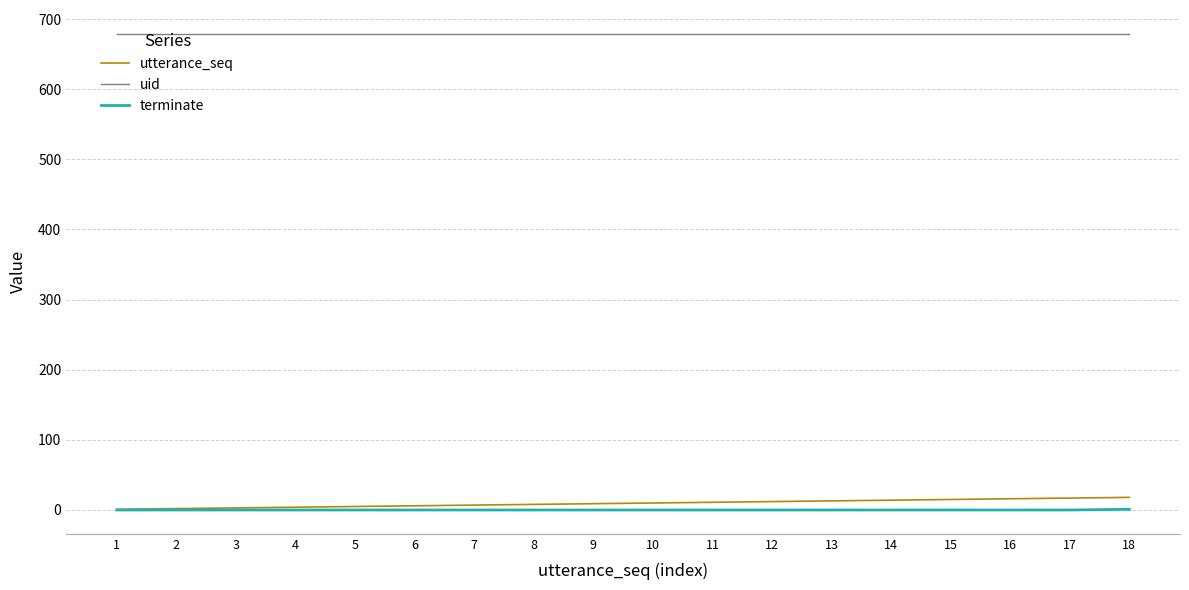

The value of uid at 9 is 373. True or false?

False